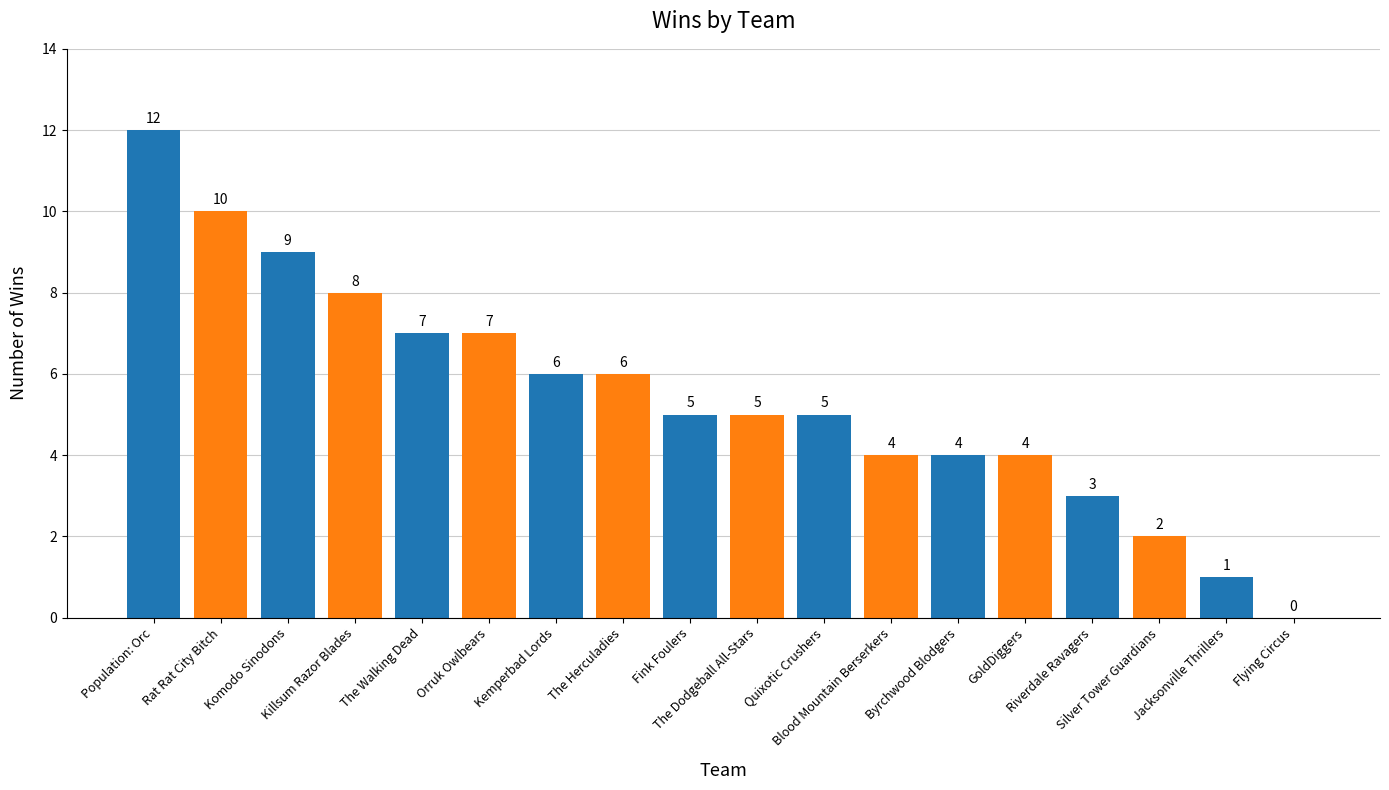

How many values are above zero?

17